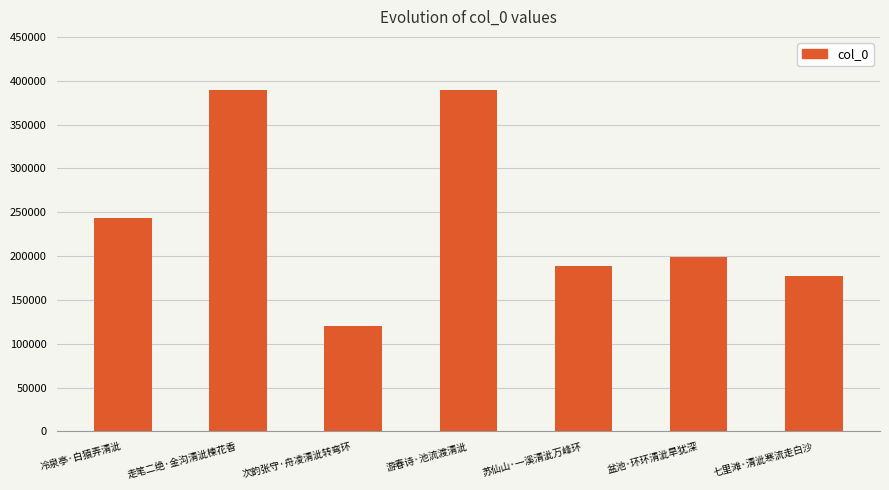

How many bars are there in total?

7